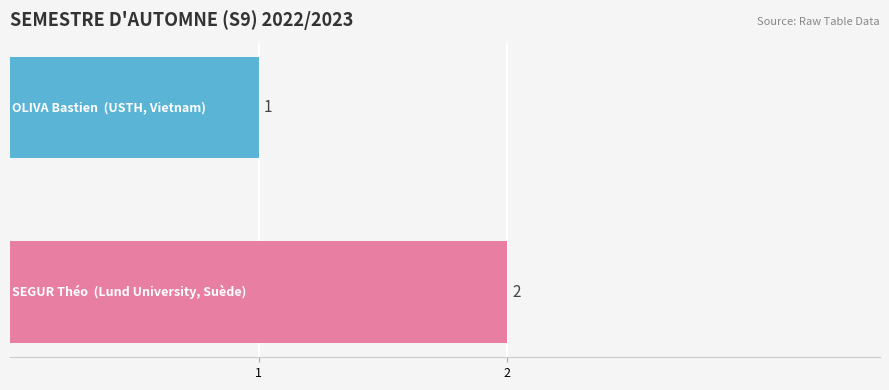

What is the sum of all values?

3